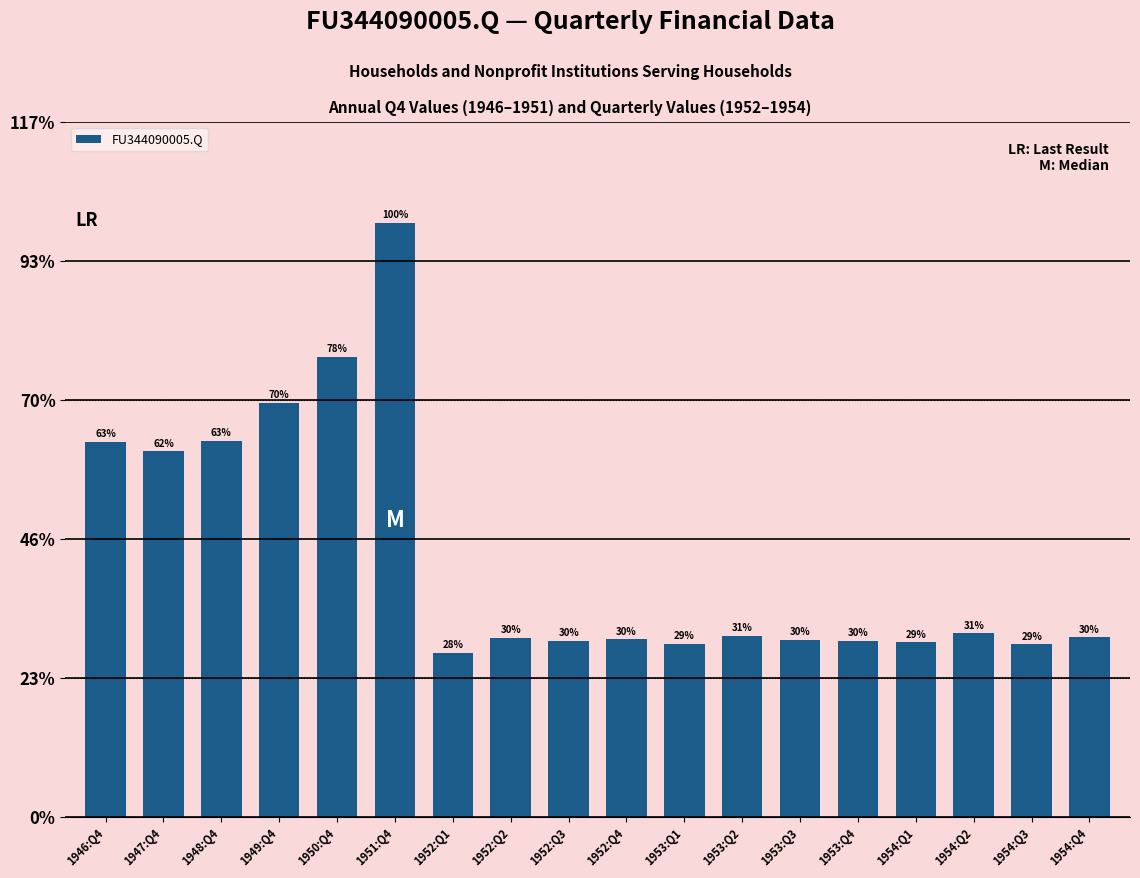

How many bars are there in total?

18